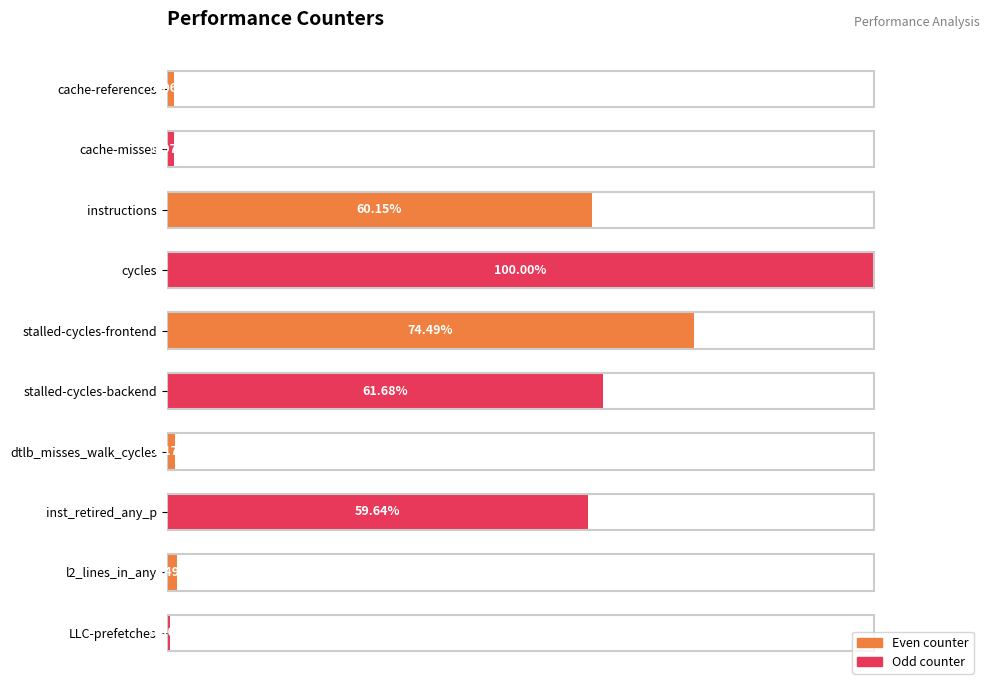

List the labels in order of value, smallest first.

LLC-prefetches, cache-misses, cache-references, dtlb_misses_walk_cycles, l2_lines_in_any, inst_retired_any_p, instructions, stalled-cycles-backend, stalled-cycles-frontend, cycles